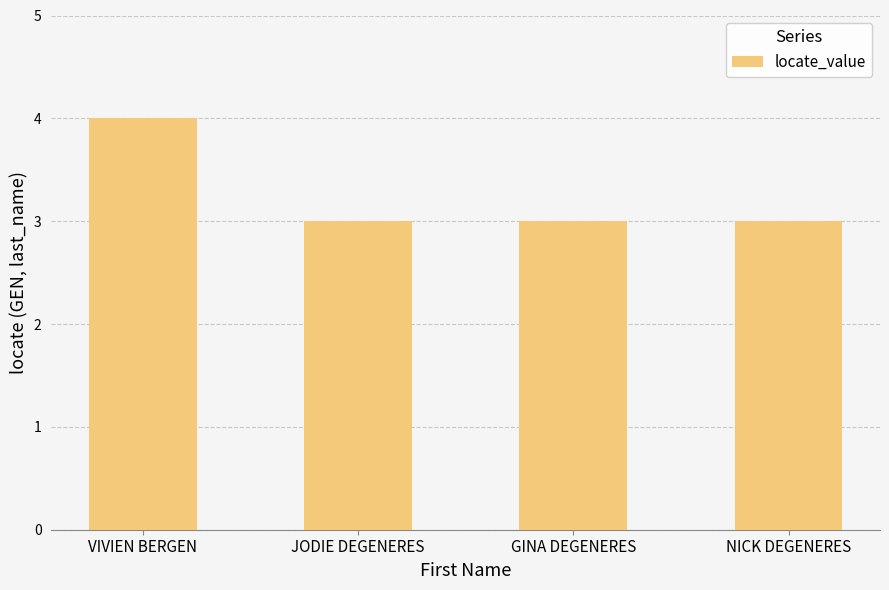

What is the change in value from VIVIEN BERGEN to NICK DEGENERES?

-1